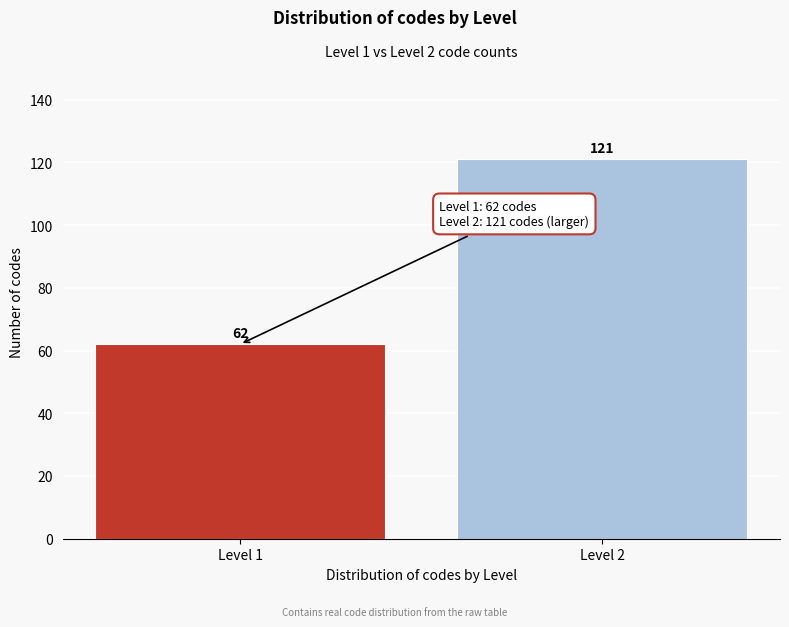

Reading left to right, extract all data points from this chart.

Level 1=62	Level 2=121